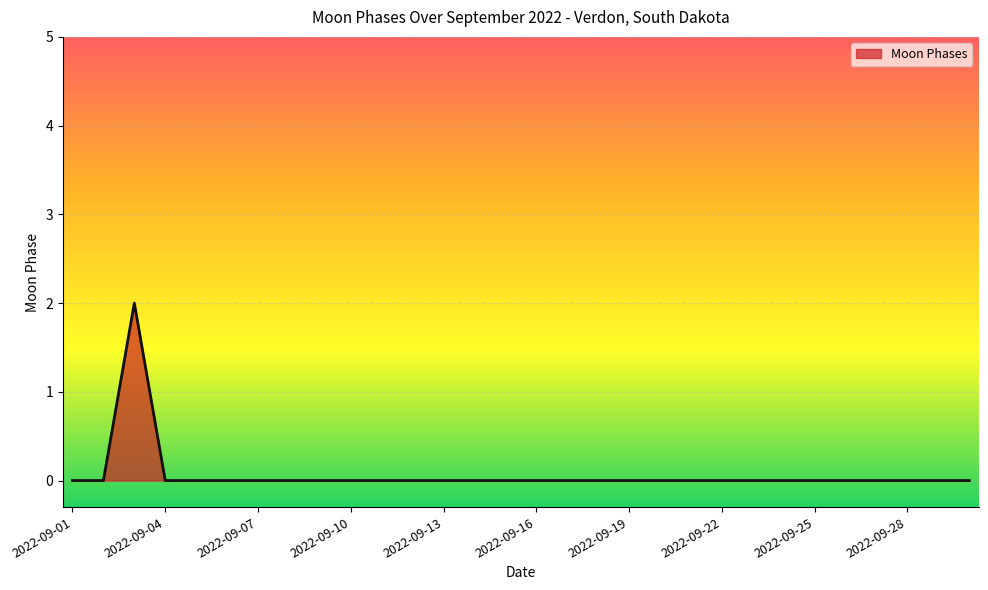

Is this an area chart (filled region under the line)?

Yes